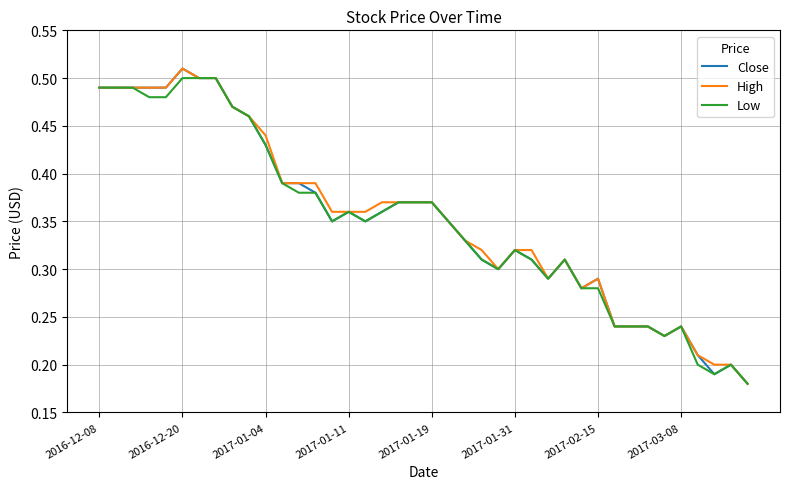

How many lines are shown in the chart?

3